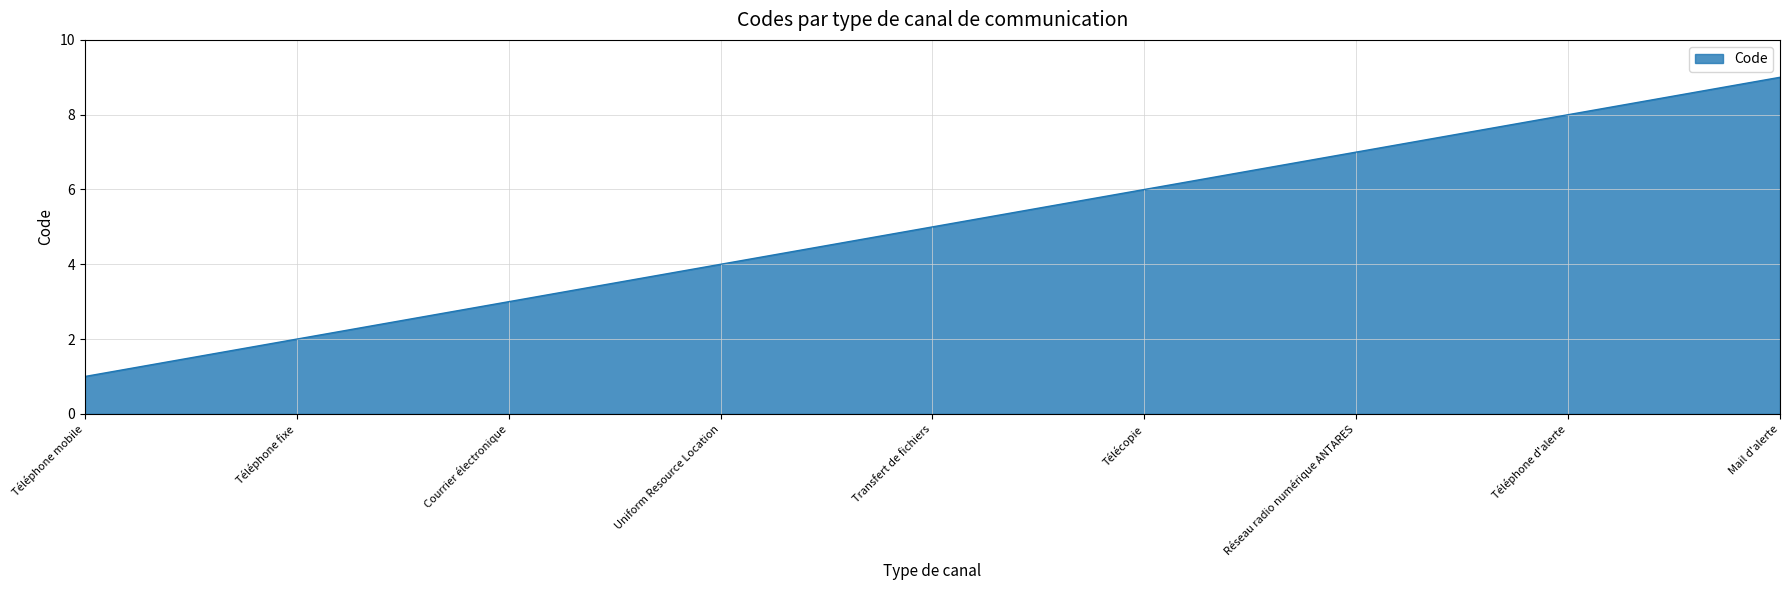

Reading left to right, transcribe all the data shown in this chart.

1	2	3	4	5	6	7	8	9